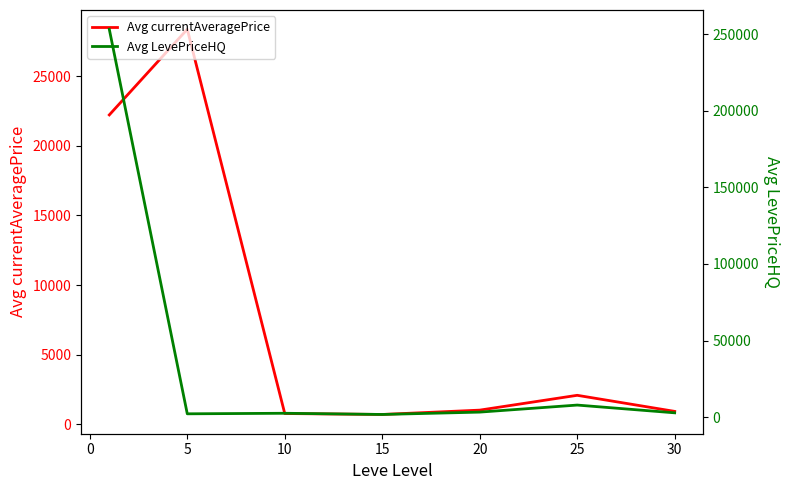

What is the value of the Avg currentAveragePrice point at the 4th from the left?

696.0